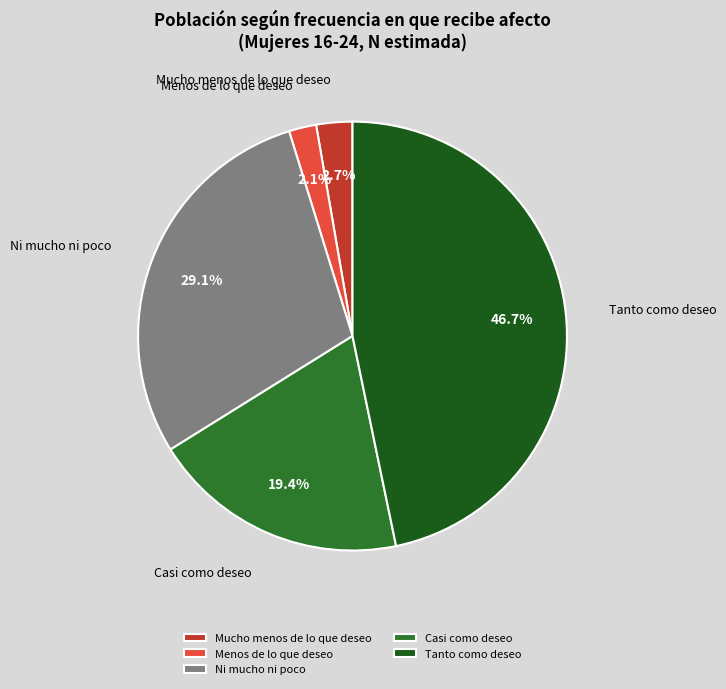

To the nearest percent, what is the average slice percentage?

20%